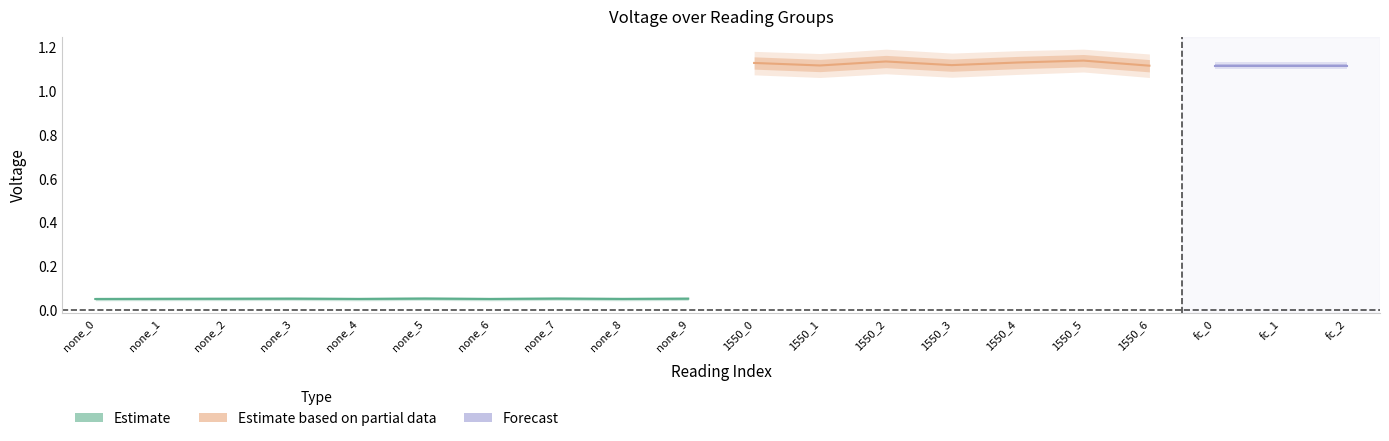

True or false: voltage_upper and voltage_lower intersect in this chart.

False